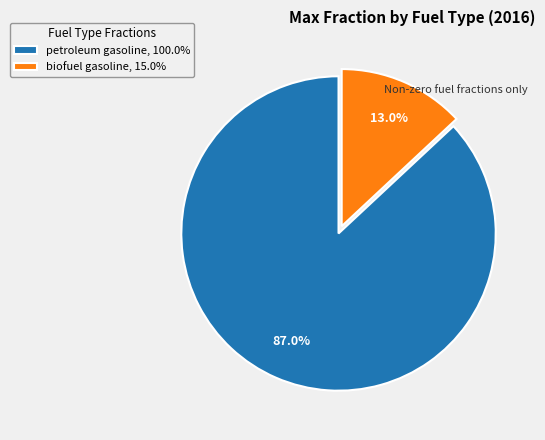

Between petroleum gasoline and biofuel gasoline, which is larger?

petroleum gasoline